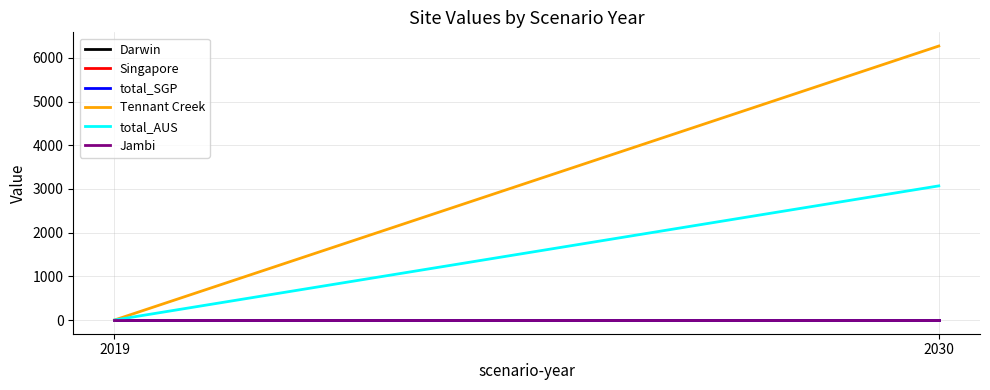

Which series changed the most between 2019 and 2030?

Tennant Creek